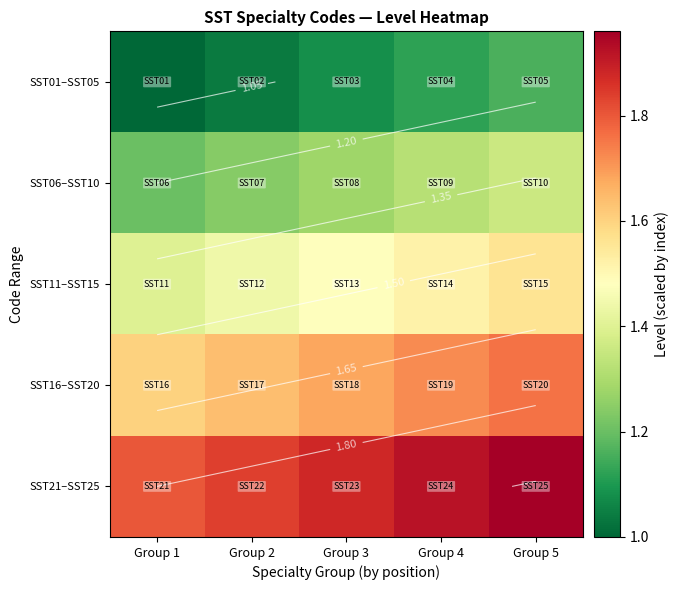

How many data points does each series have?

5